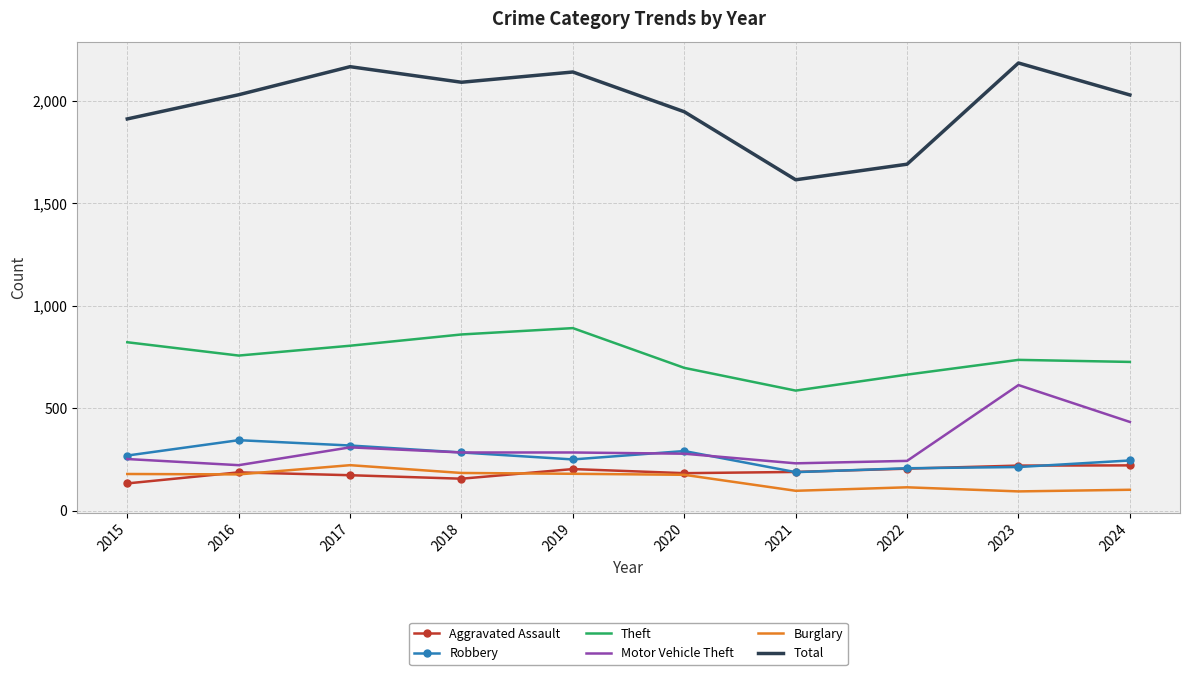

Which series has the largest total across all categories?

Total